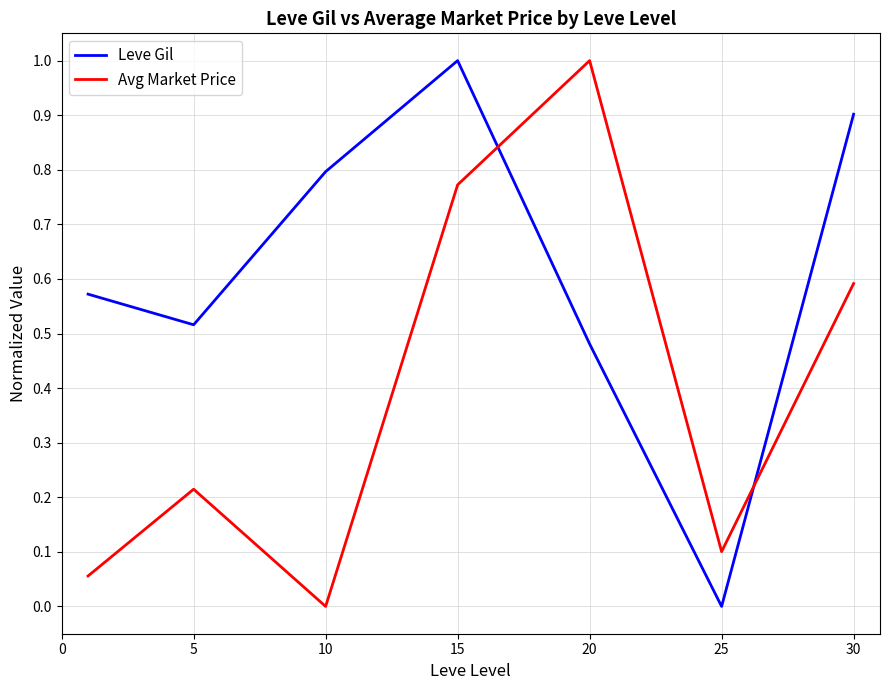

True or false: Avg Market Price and Leve Gil intersect in this chart.

True